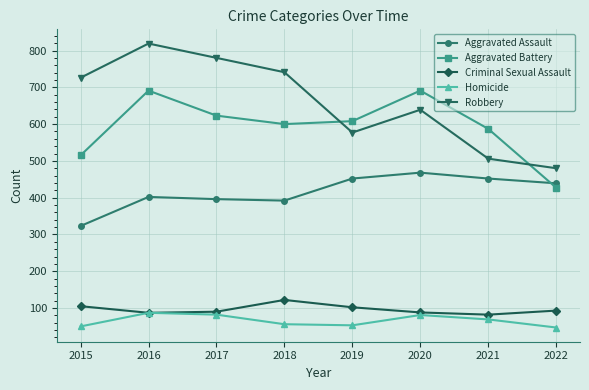

What value does the Homicide series have at 2020, to the nearest 10?

80